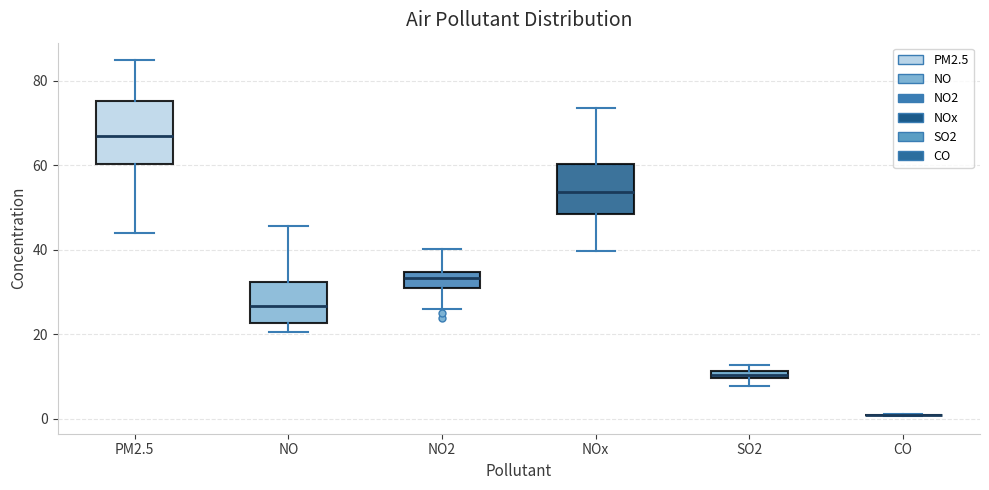

Where is the lower edge of the box for NO2 on the y-axis? The values are not printed on the chart, so give them approximately, as read against the axis.

30